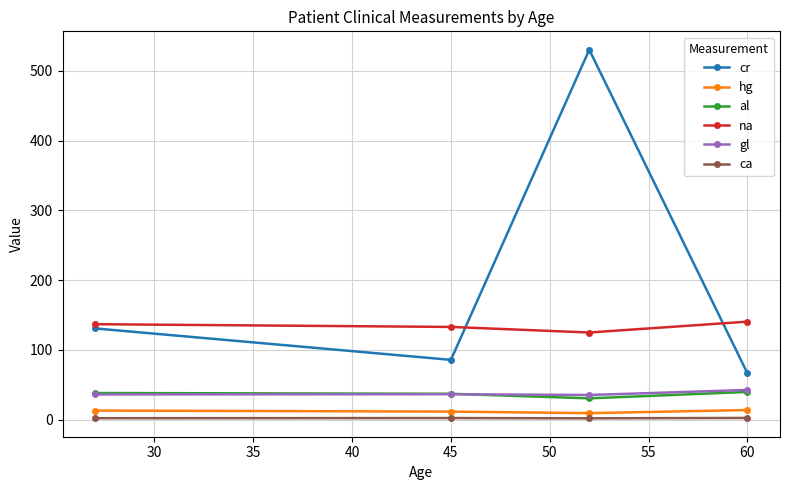

Which series has the largest range (max minus min)?

cr